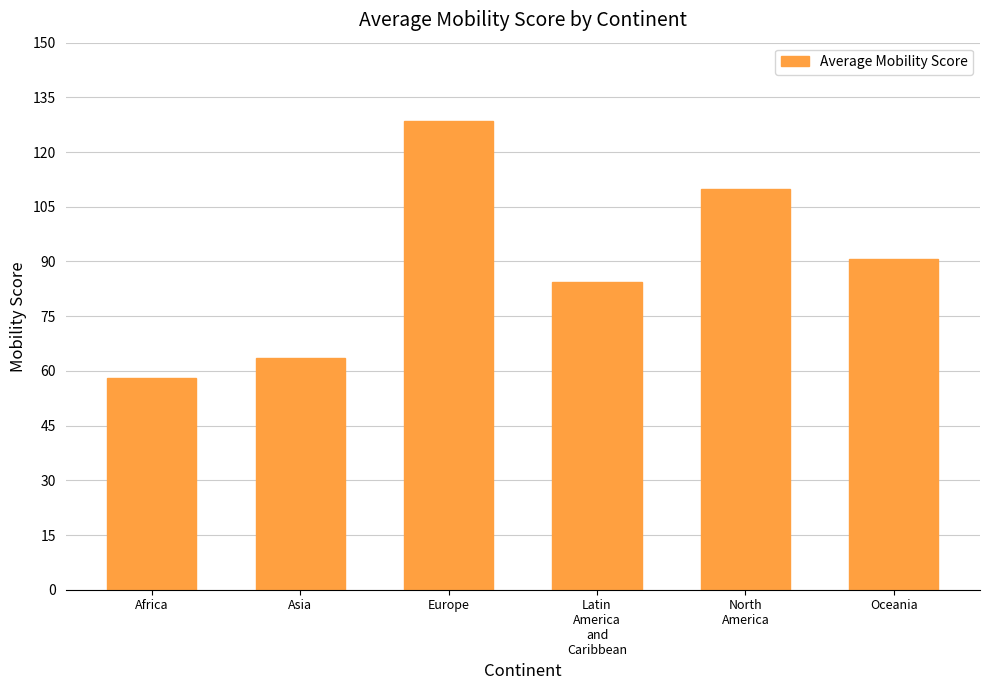

The value at Asia is 33.3. True or false?

False